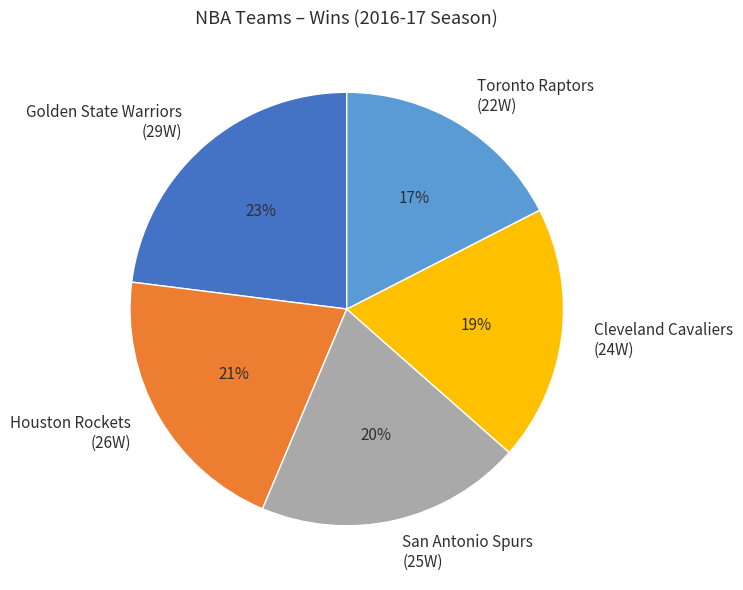

To the nearest percent, what is the average slice percentage?

20%